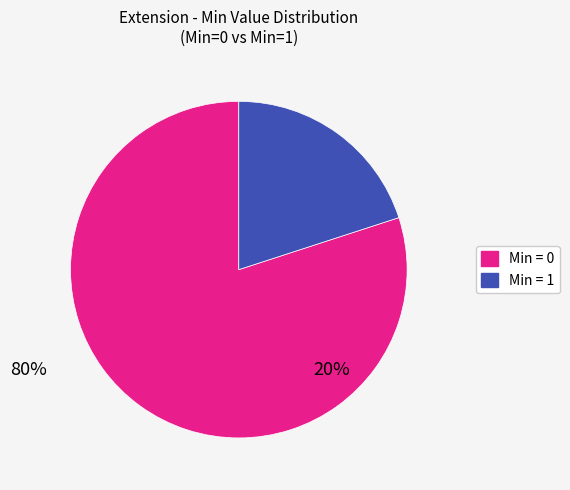

What is the majority slice?

Min = 0